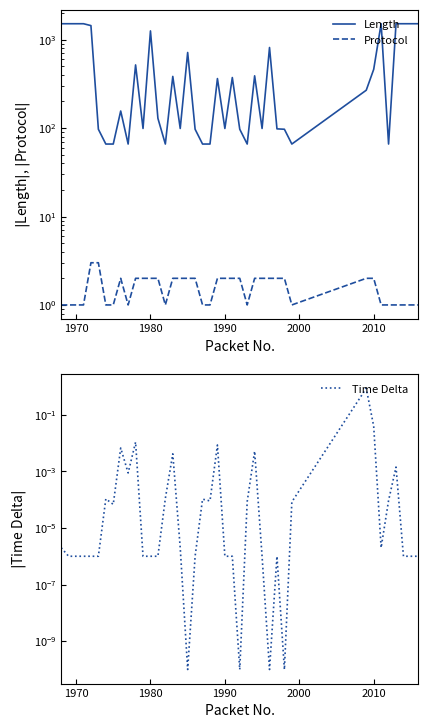

What are all the series names shown in the legend?

Length, Protocol, Time Delta